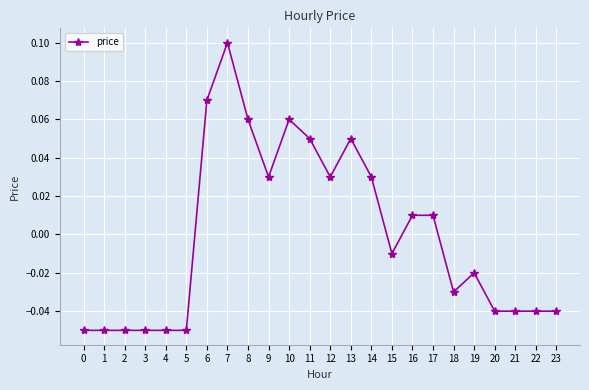

The chart shows a value of 0.0 at 10. True or false?

False